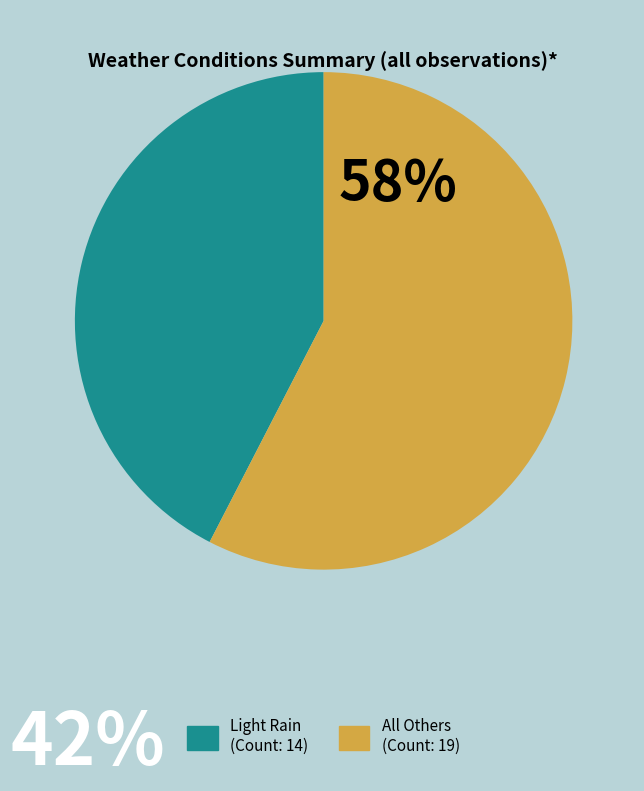

How many slices are in this pie chart?

2